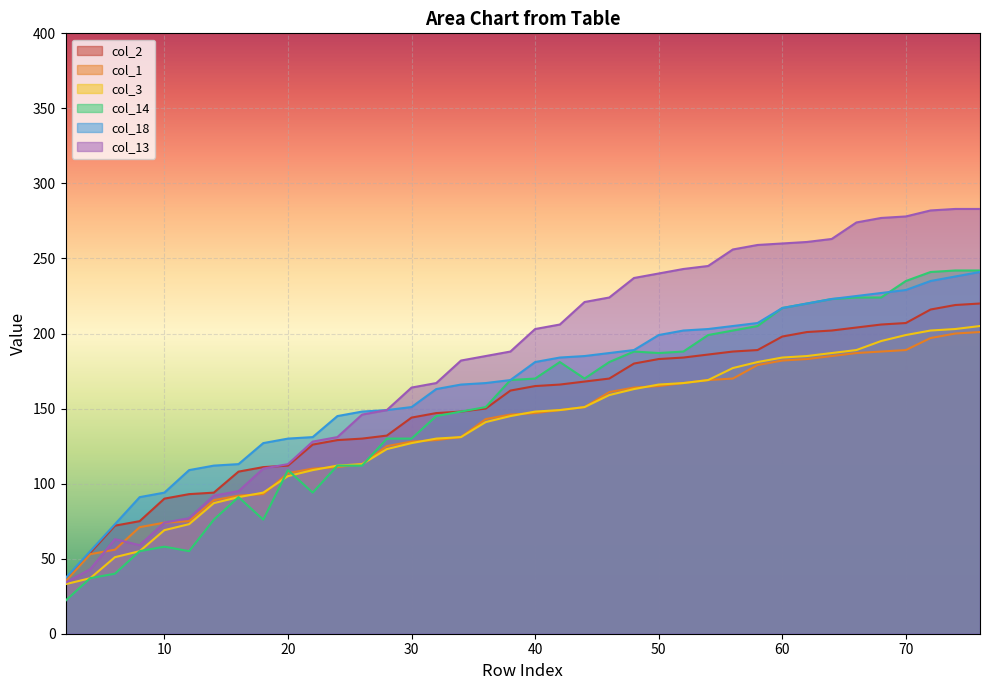

Where is the first local maximum for col_14?

10